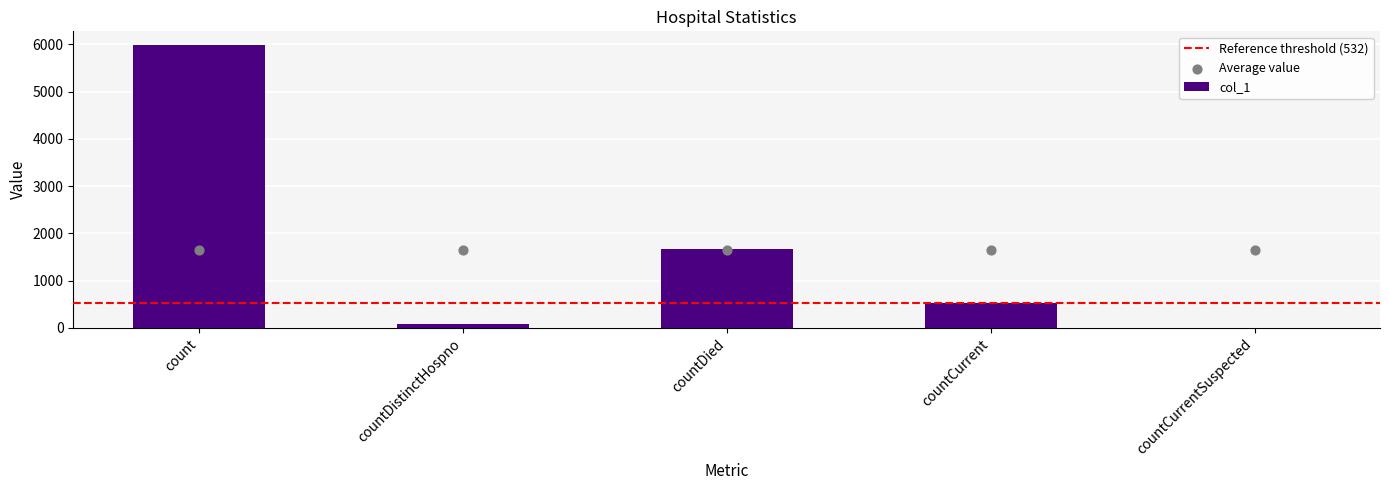

What is the ratio of the value at countDistinctHospno to the value at countCurrent?

0.1